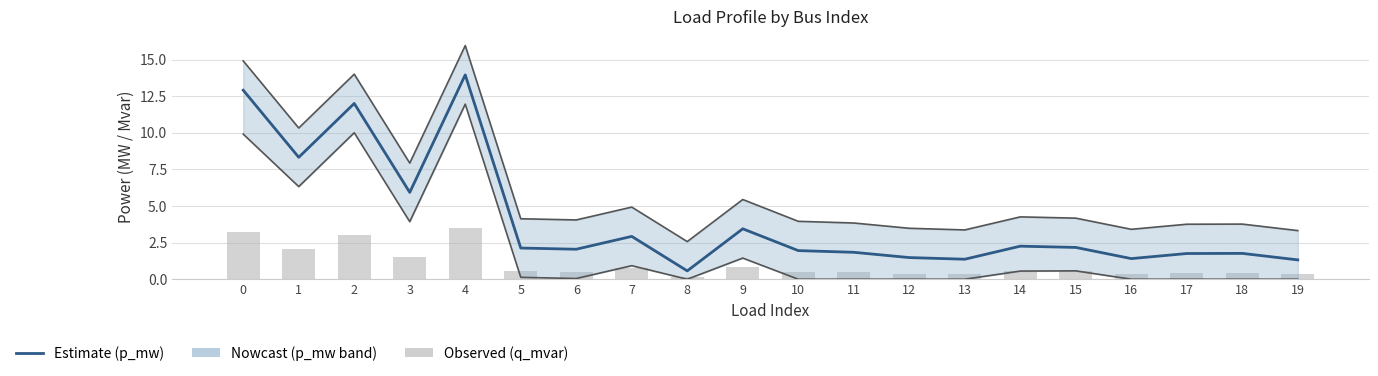

Which has a higher value, 10 or 12?

10